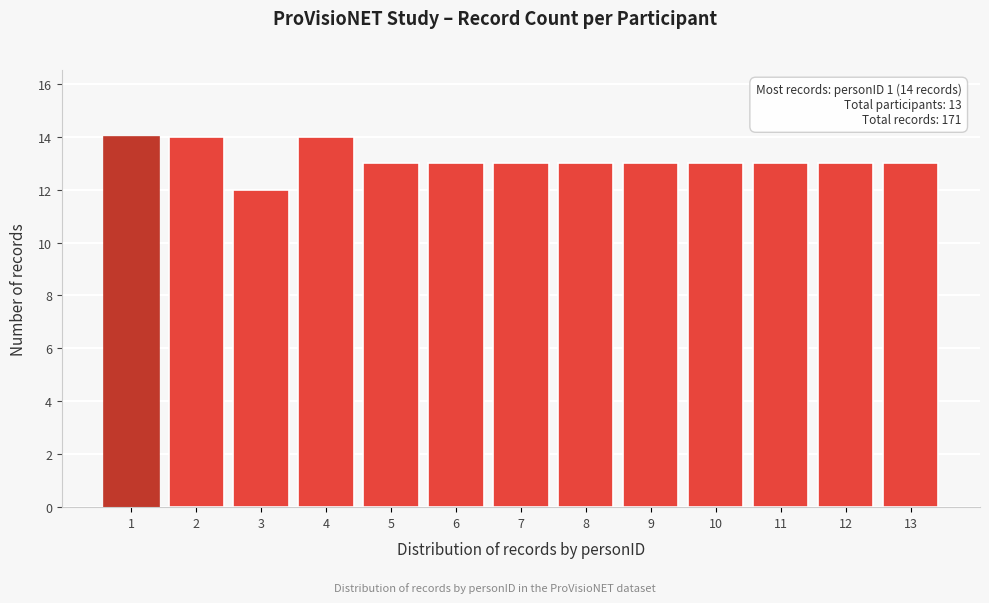

Reading left to right, transcribe all the data shown in this chart.

1=14	2=14	3=12	4=14	5=13	6=13	7=13	8=13	9=13	10=13	11=13	12=13	13=13